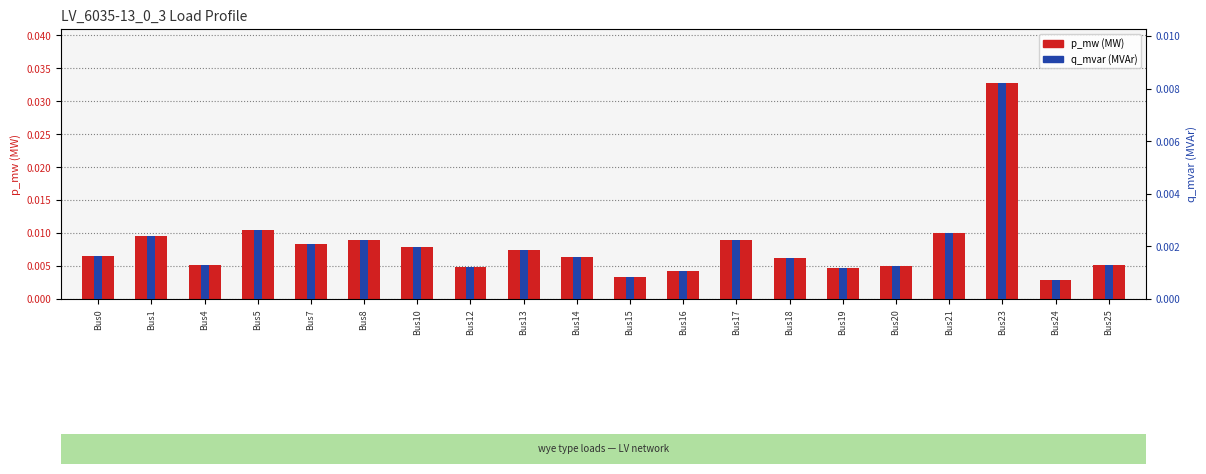

Between Bus14 and Bus24, which is larger?

Bus14